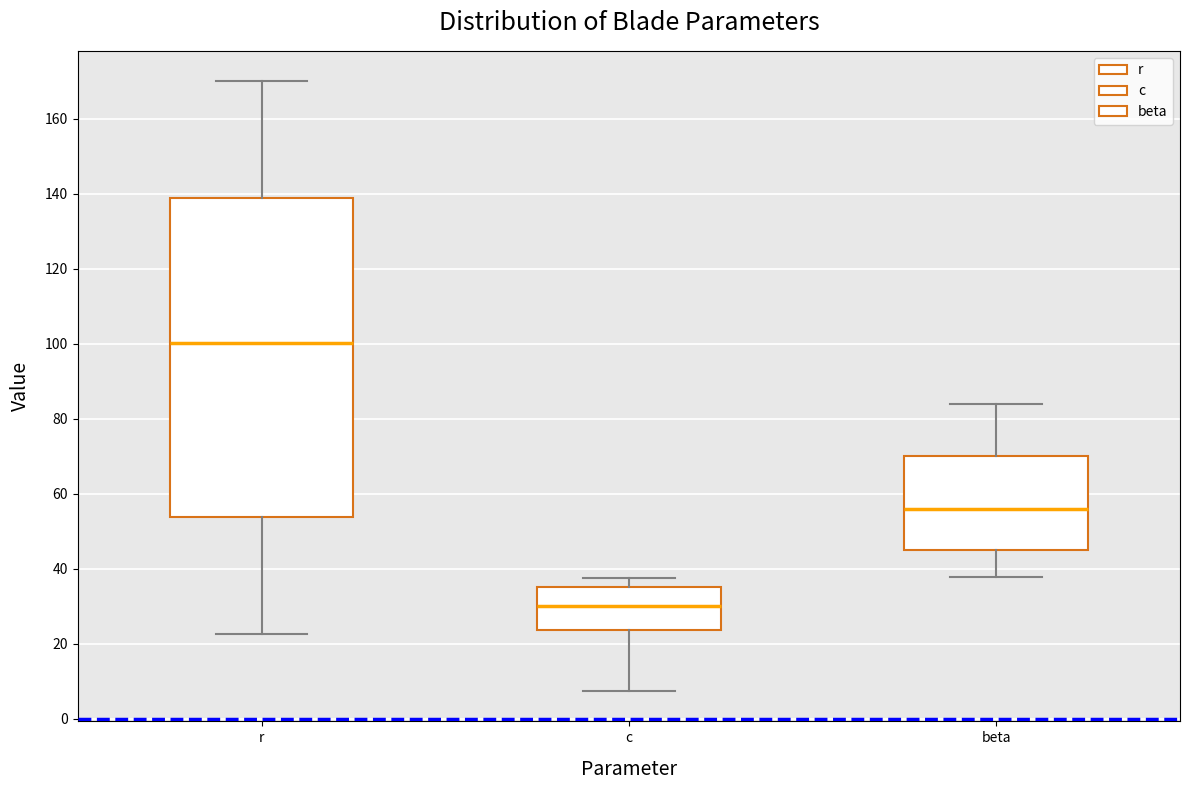

Which box's median line is the highest?

r